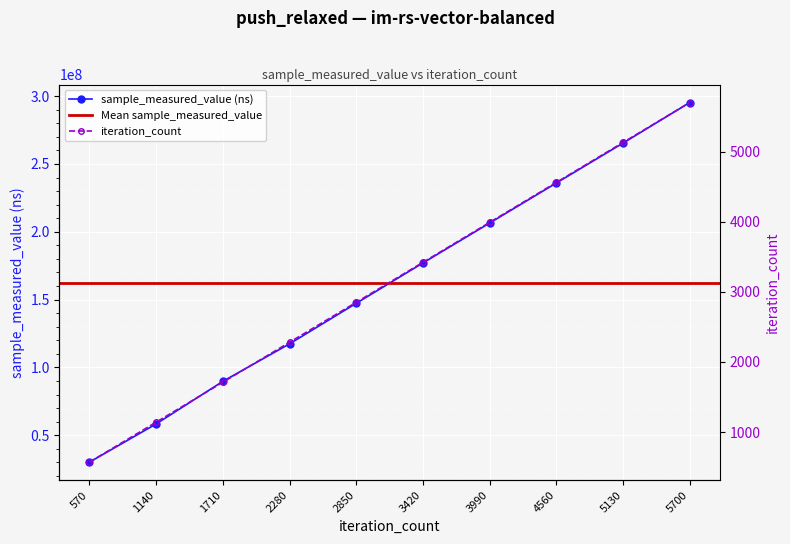

What is the highest value of the sample_measured_value (ns) series?

295258285